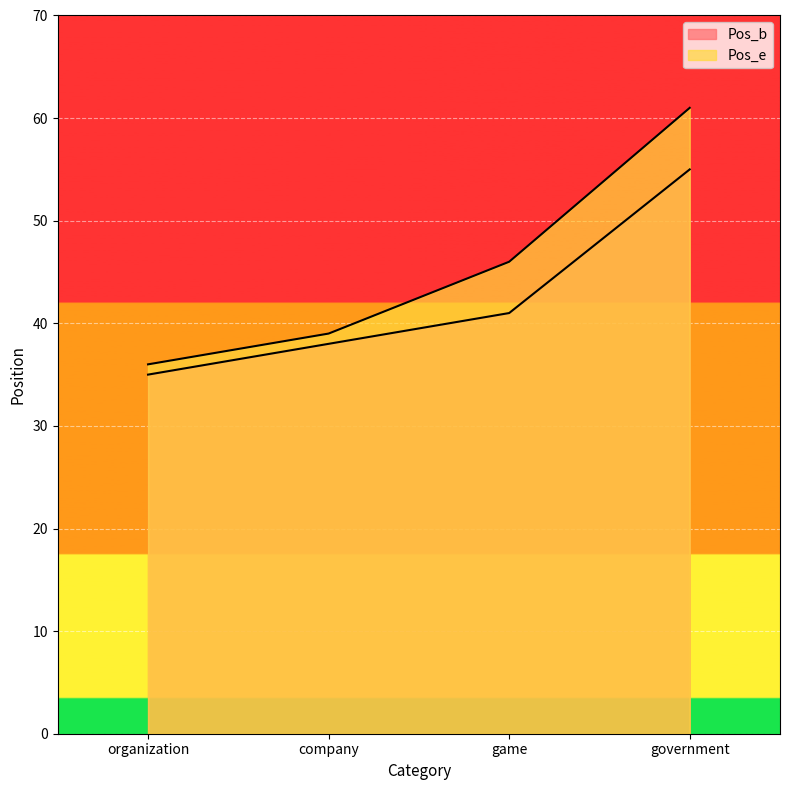

Which category has the lowest value across all series?

organization